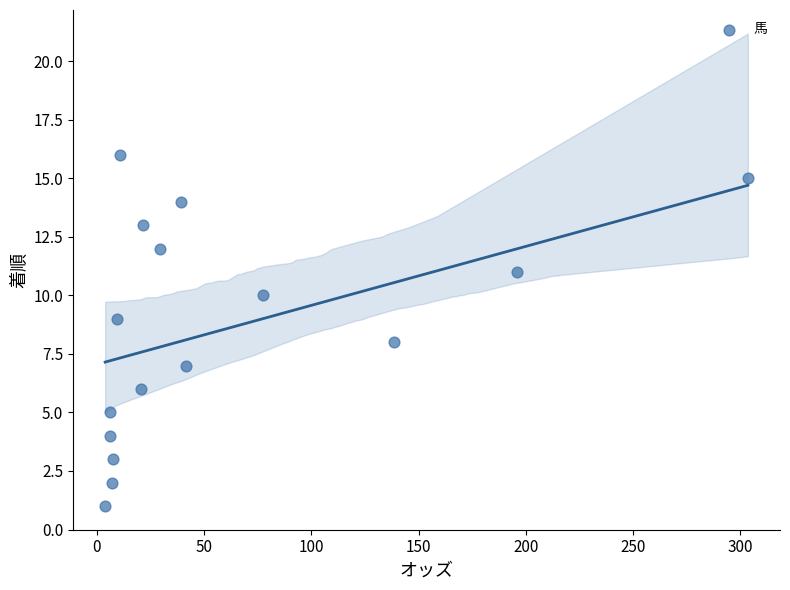

What is the range of Y values (max minus min)?

15